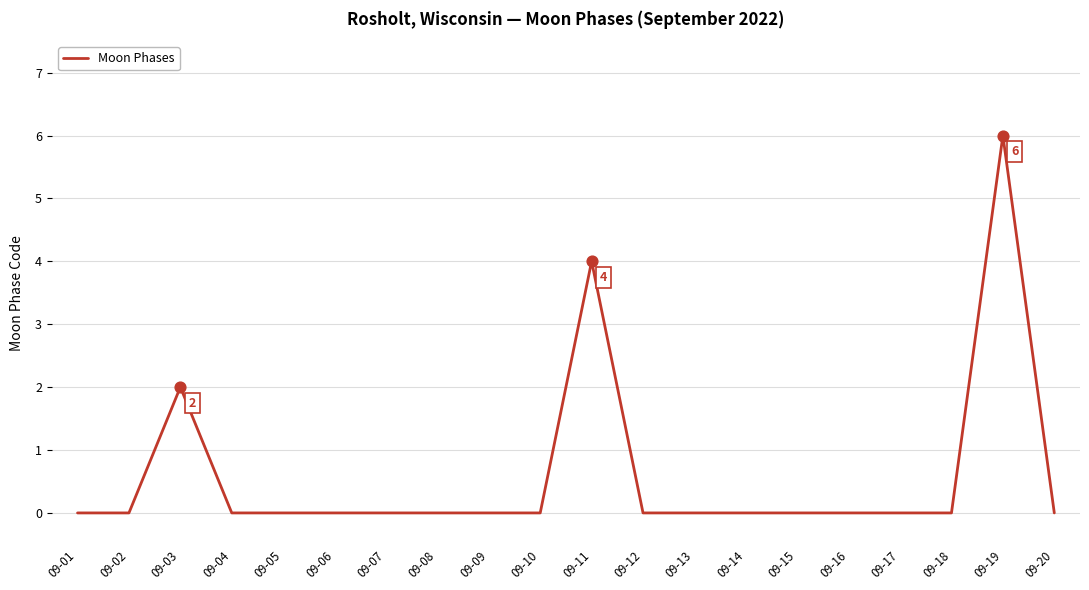

Between 09-09 and 09-11, which is larger?

09-11